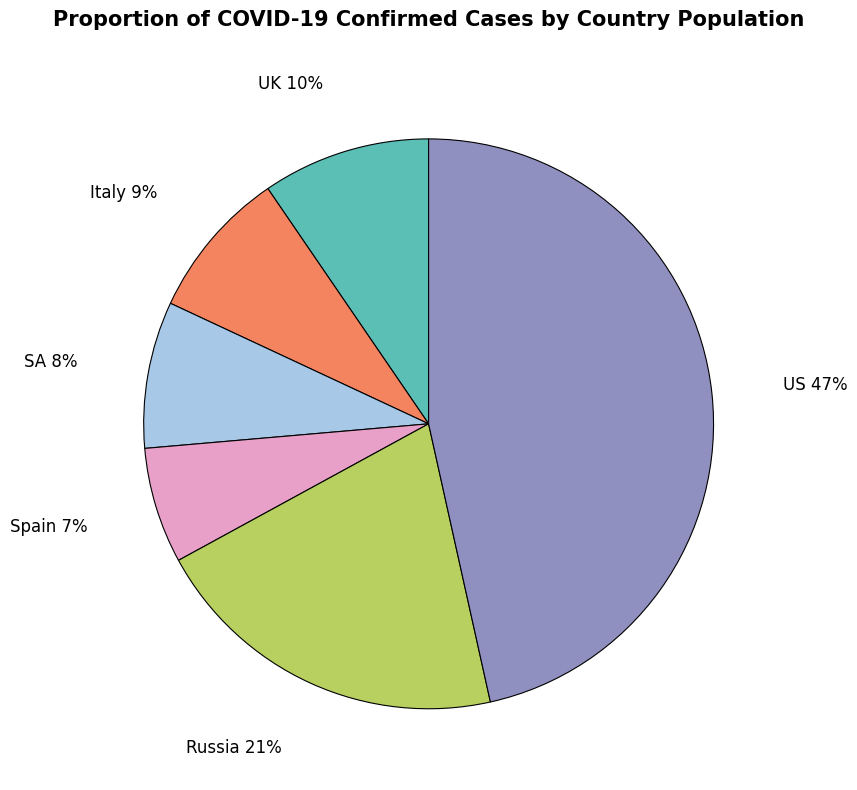

To the nearest percent, what is the average slice percentage?

17%